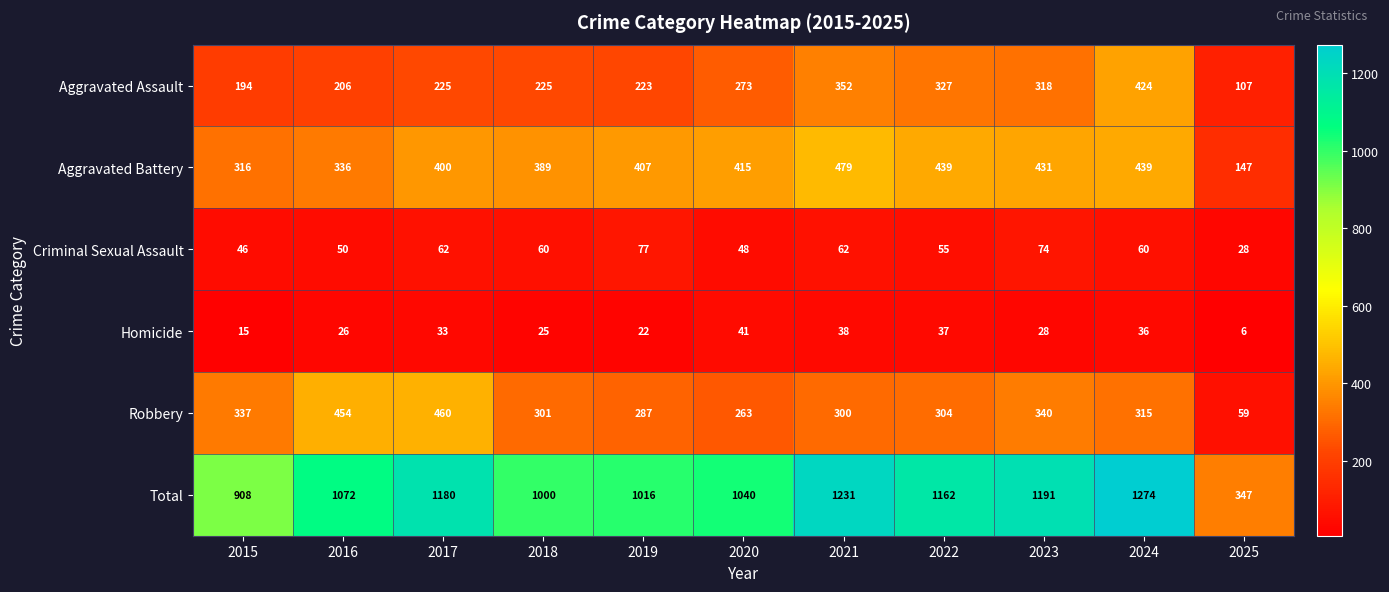

Rank the series at 2022 from lowest to highest value.

Homicide, Criminal Sexual Assault, Robbery, Aggravated Assault, Aggravated Battery, Total